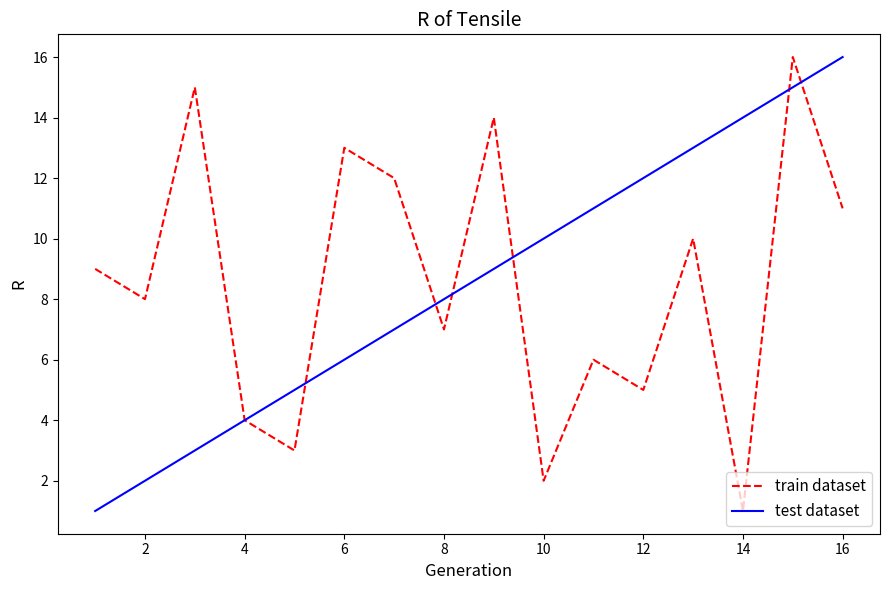

What is the greatest value displayed?

16